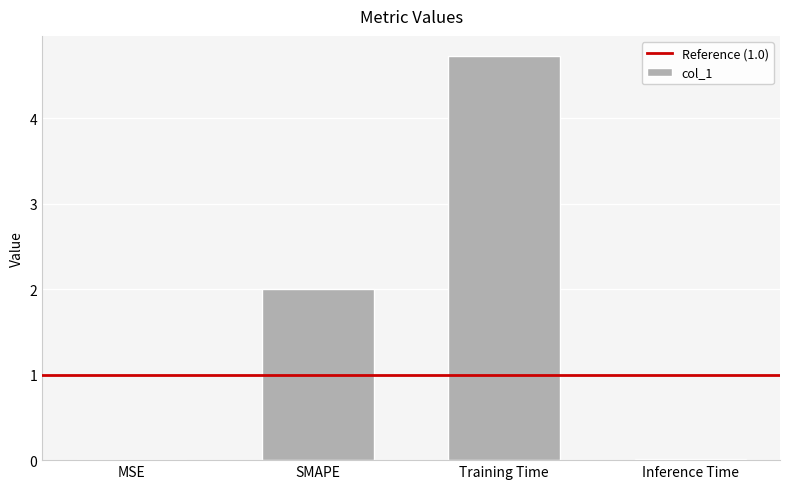

At which category does the chart reach its peak across all series?

Training Time